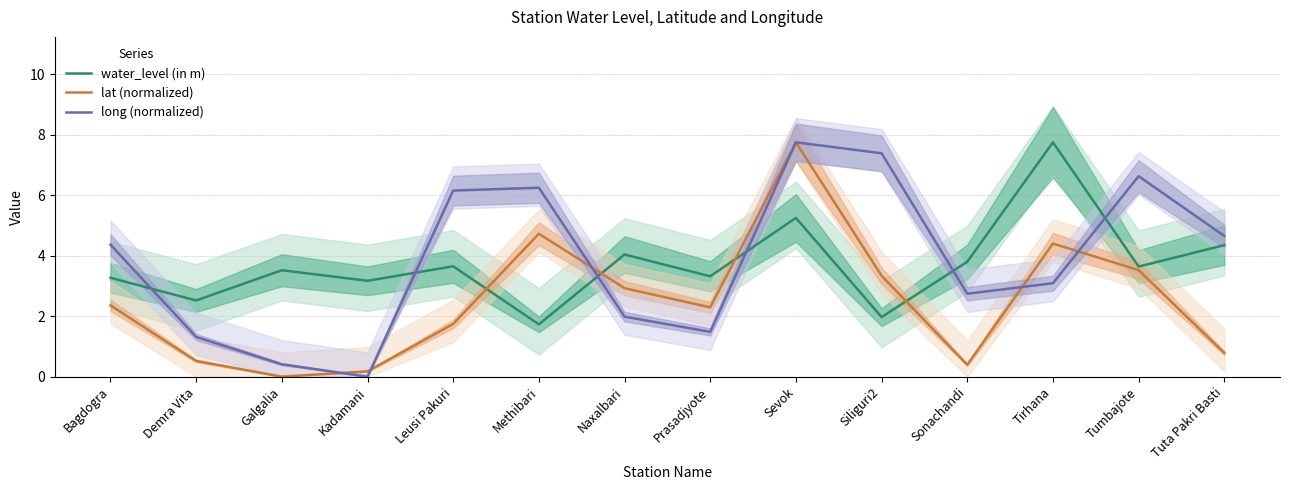

What is the sum of the water_level (in m) values at Bagdogra and Siliguri2?

5.2